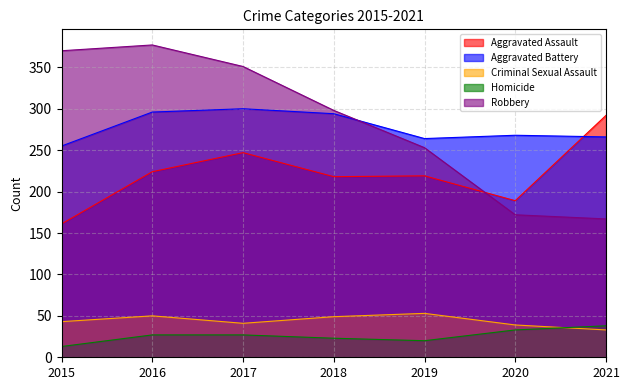

True or false: Robbery has a value of 370 at 2015.

True